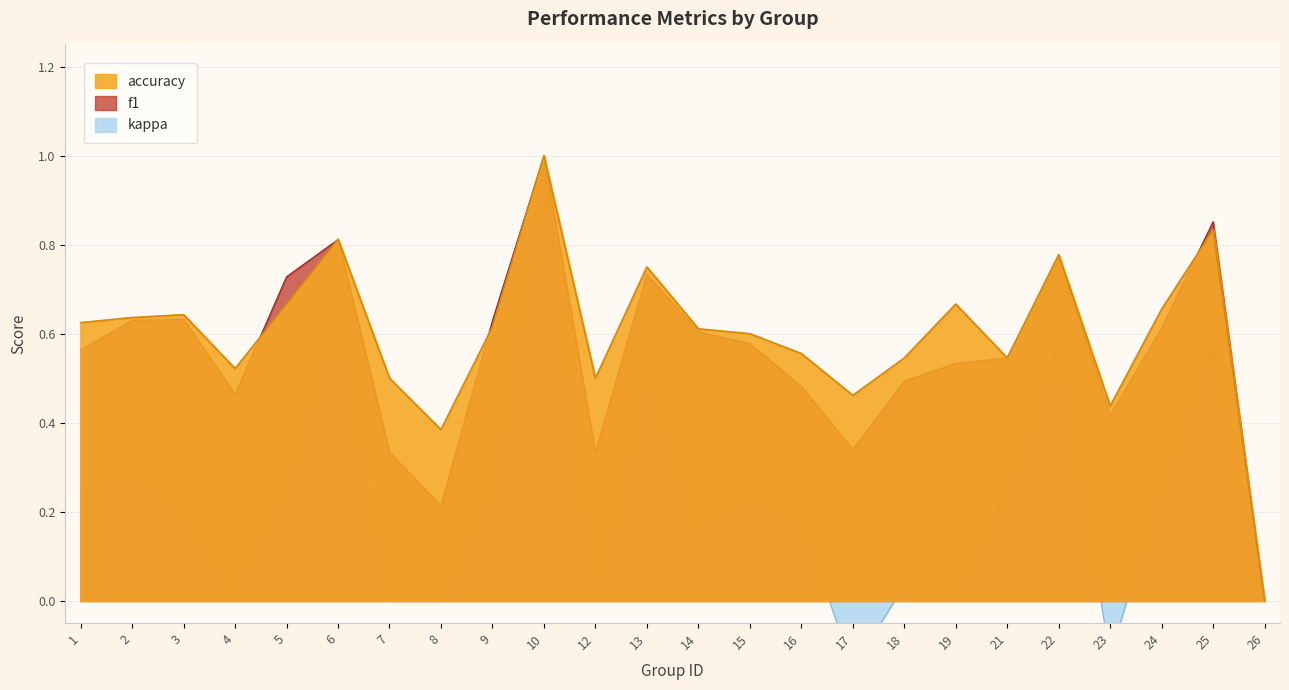

Count the number of categories in the chart.

24